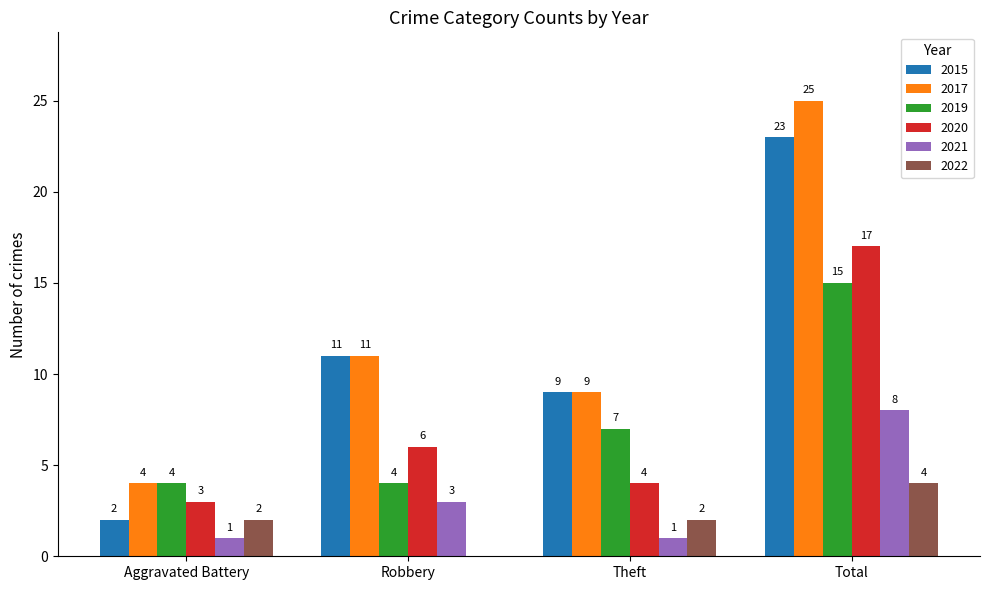

Which label corresponds to the largest value in the chart?

Total